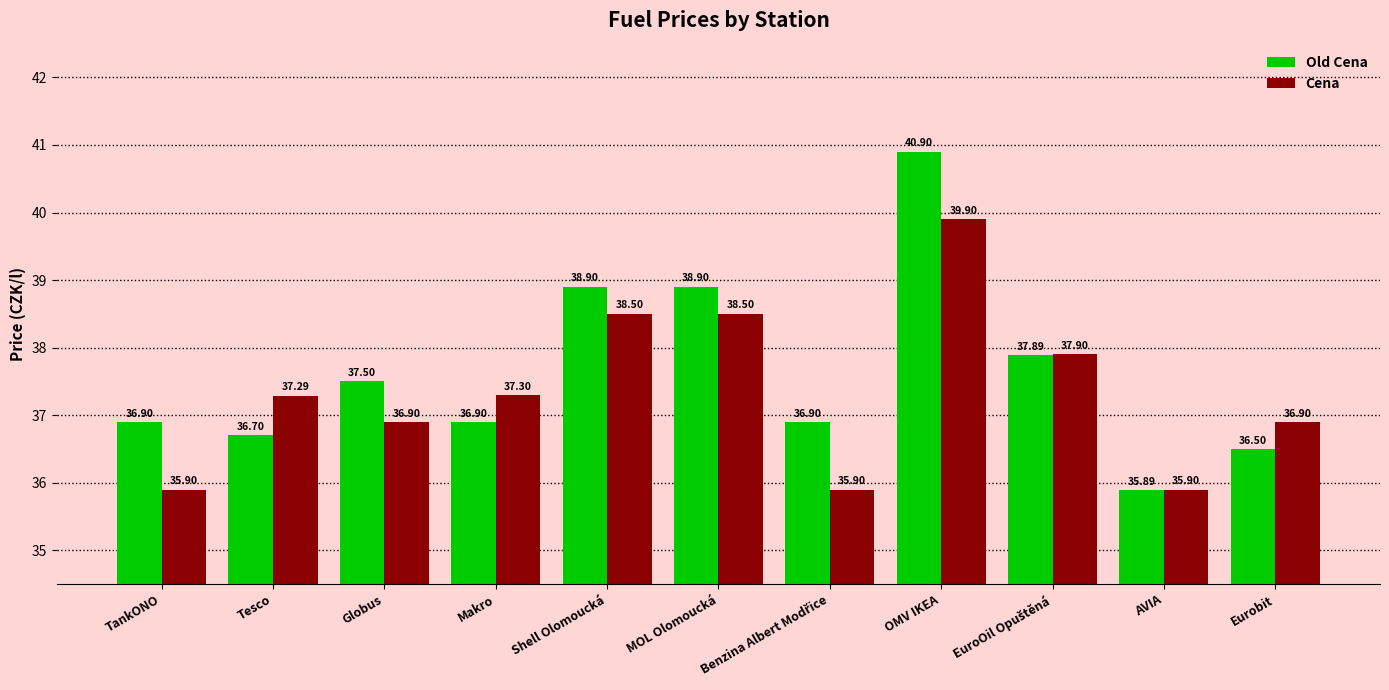

True or false: Old Cena has a value of 51.8 at Makro.

False